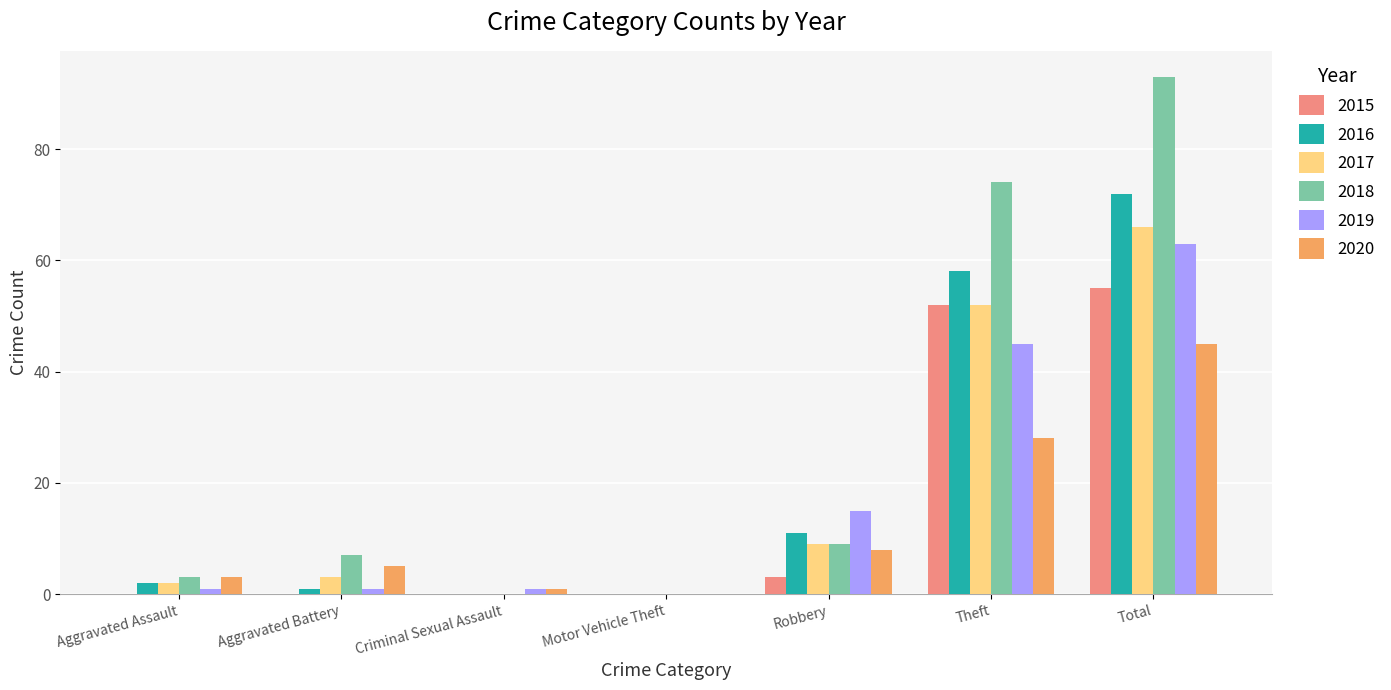

The value of 2017 at Robbery is 14. True or false?

False